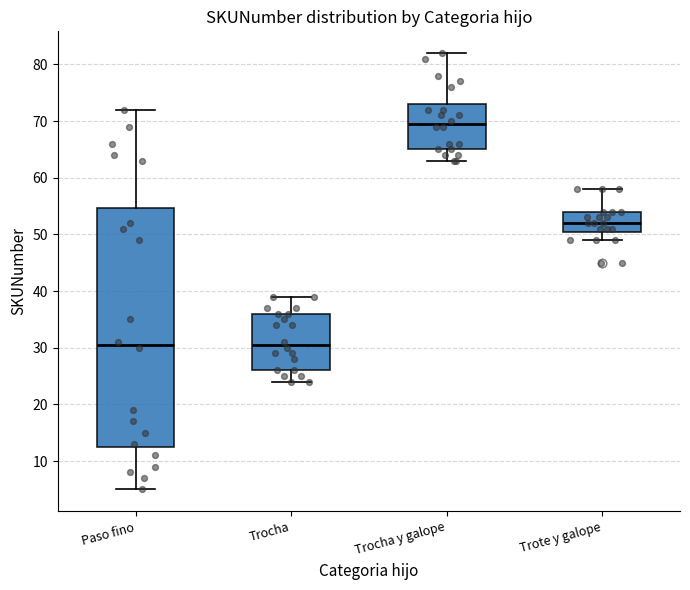

Reading left to right, transcribe this box plot: for each box, give where its median line is, the range the box spans, and where its two whiskers end, as read against the y-axis. The values are not printed on the chart, so give them approximately, as read against the axis.

Paso fino: median 31, box 13 to 55, whiskers 5 to 72
Trocha: median 31, box 26 to 36, whiskers 24 to 39
Trocha y galope: median 70, box 65 to 73, whiskers 63 to 82
Trote y galope: median 52, box 51 to 54, whiskers 49 to 58